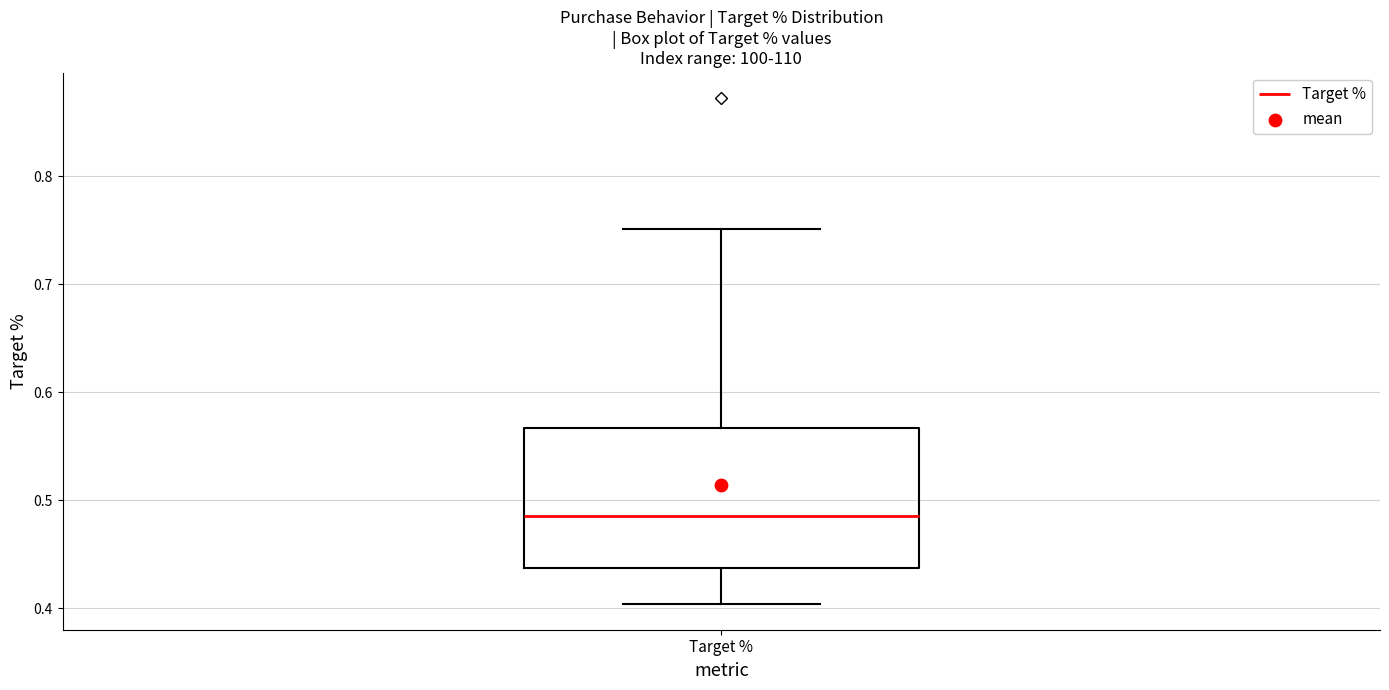

Read this box plot against the y-axis: the position of the median line, the range covered by the box, and the ends of both whiskers. The values are not printed on the chart, so give them approximately, as read against the axis.

median 0.49, box 0.44 to 0.57, whiskers 0.40 to 0.75